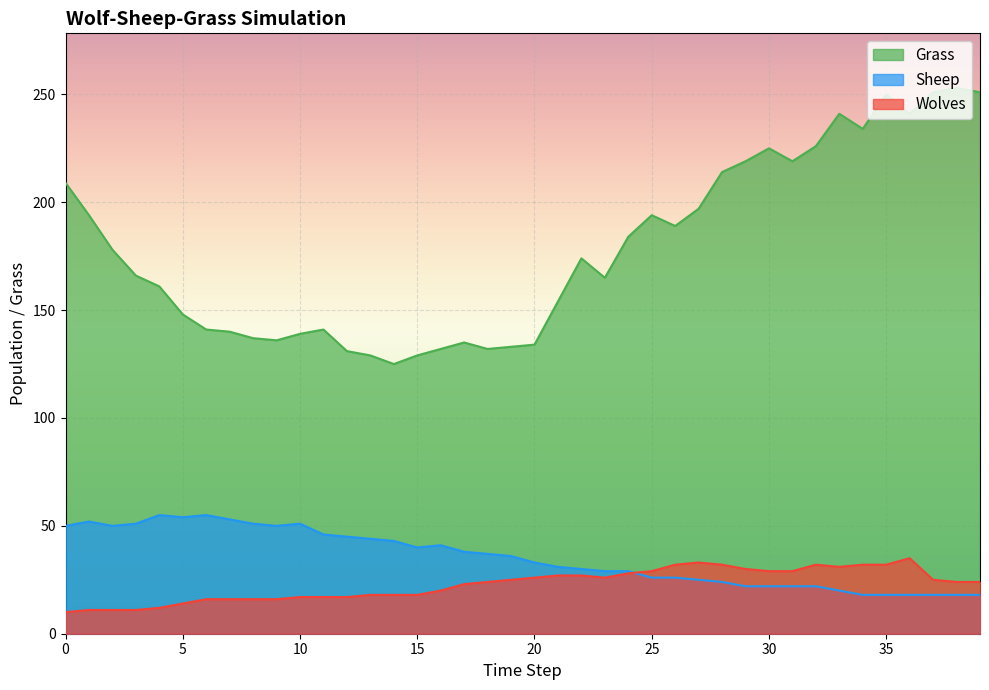

How many intersections are there between Wolves and Sheep?

1